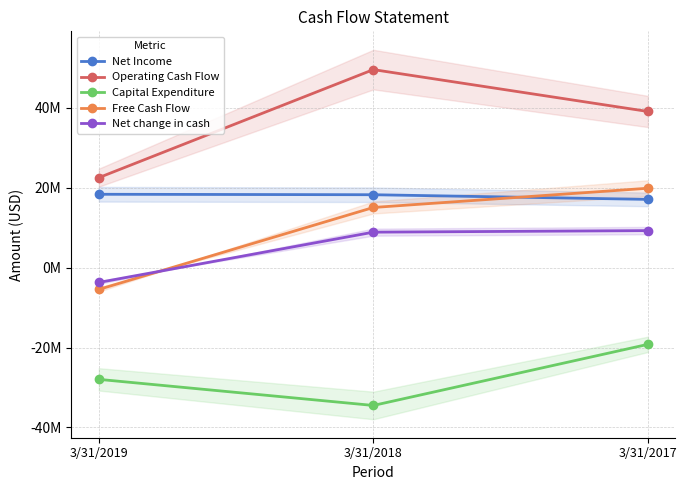

Rank the series by their maximum value, from lowest to highest.

Capital Expenditure, Net change in cash, Net Income, Free Cash Flow, Operating Cash Flow